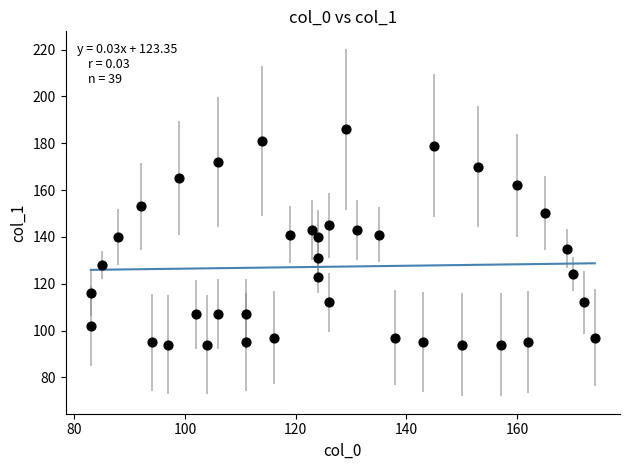

What is the range of X values (max minus min)?

91